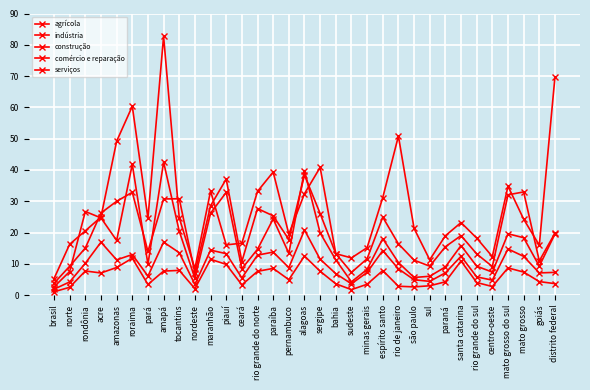

Does the chart display data point markers on the line(s)?

Yes